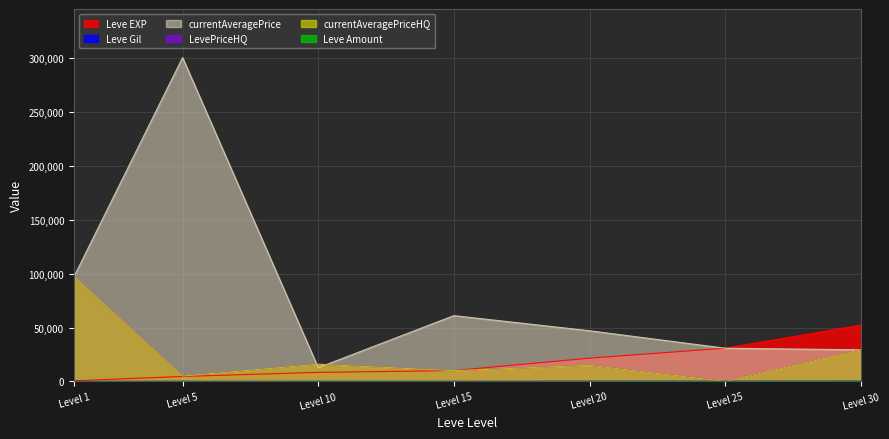

At which category does the chart reach its peak across all series?

Level 5